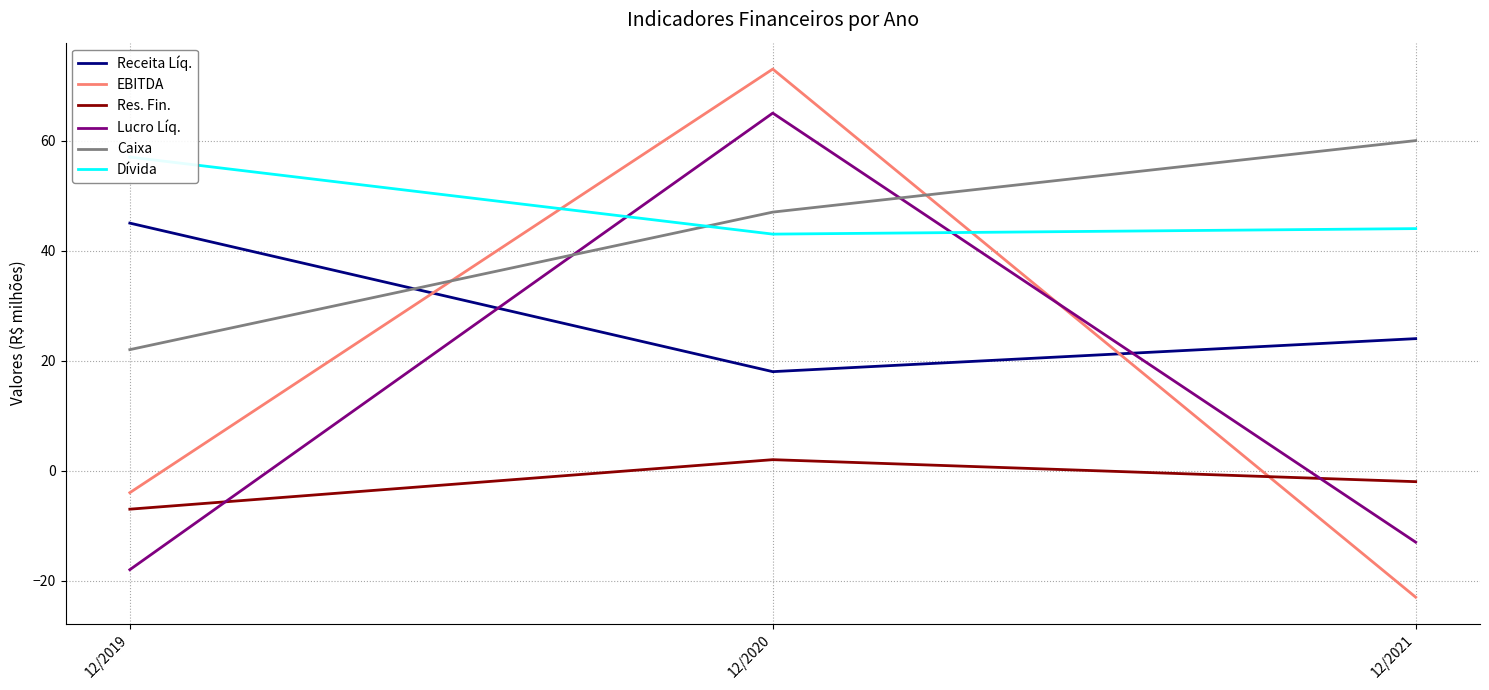

Does the chart have visible grid lines?

Yes